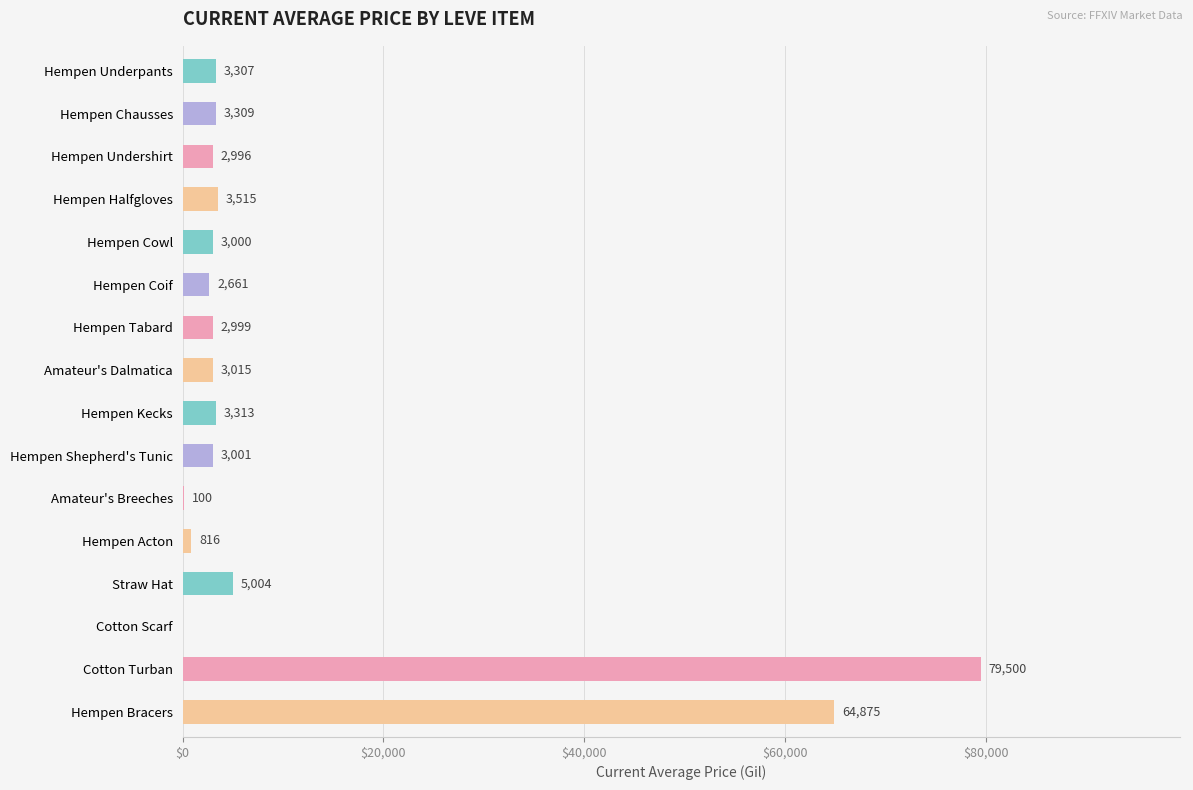

How many positive values are there?

15